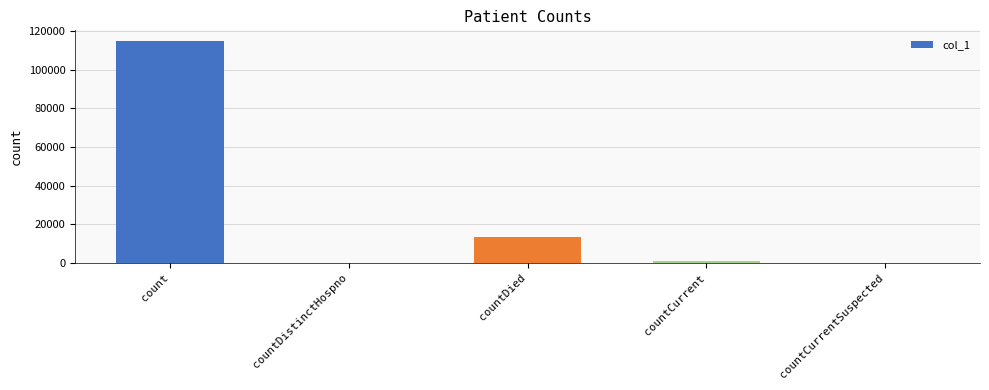

The chart shows a value of 4225 at countDied. True or false?

False